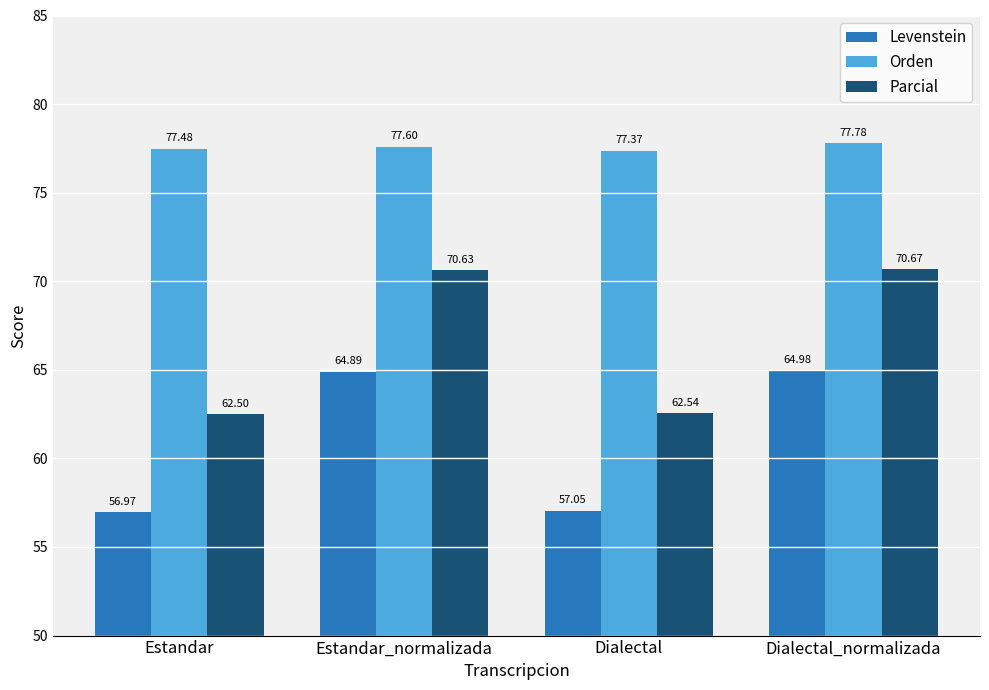

What is the minimum value shown in the chart?

57.0